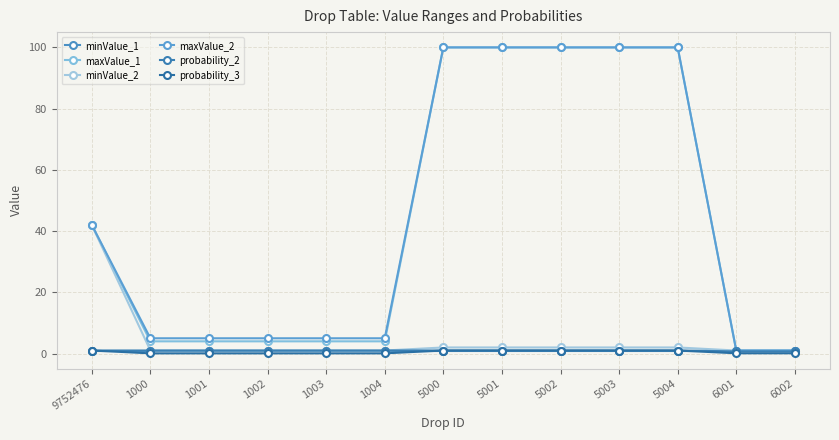

Rank the series at 9752476 from highest to lowest value.

maxValue_1, minValue_2, maxValue_2, minValue_1, probability_2, probability_3